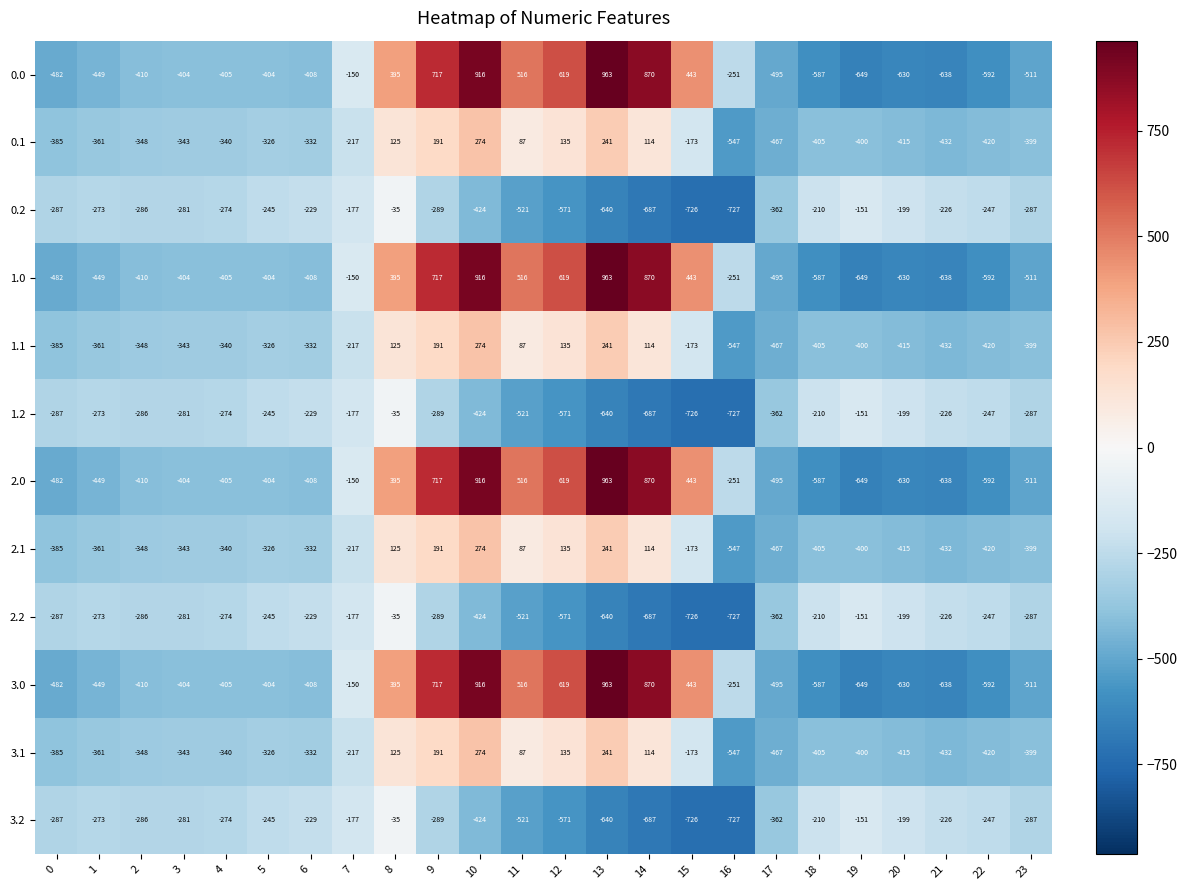

What is the spread (max minus min) of values at 22?

345